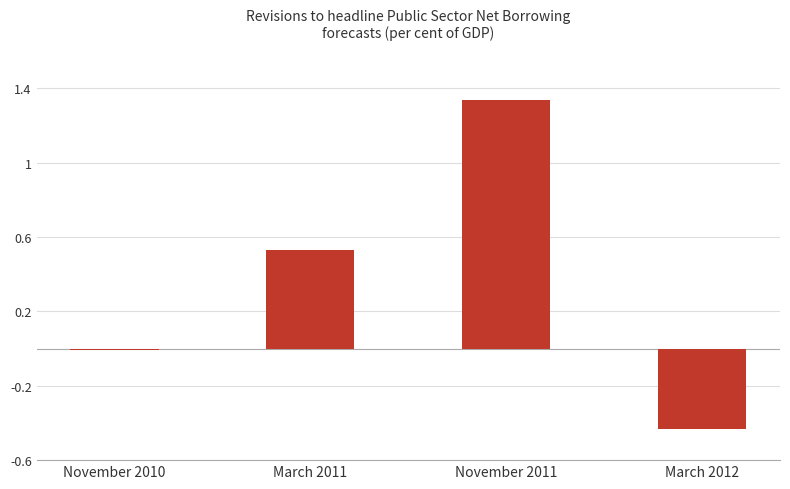

Which label corresponds to the smallest value in the chart?

March 2012